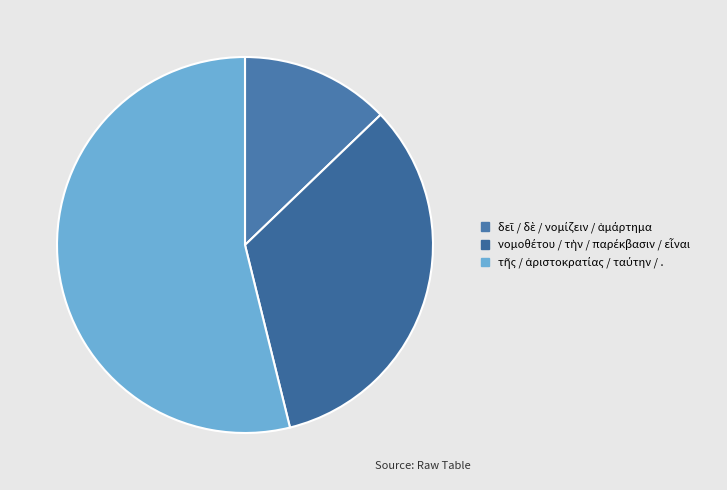

How many segments does this pie chart have?

3